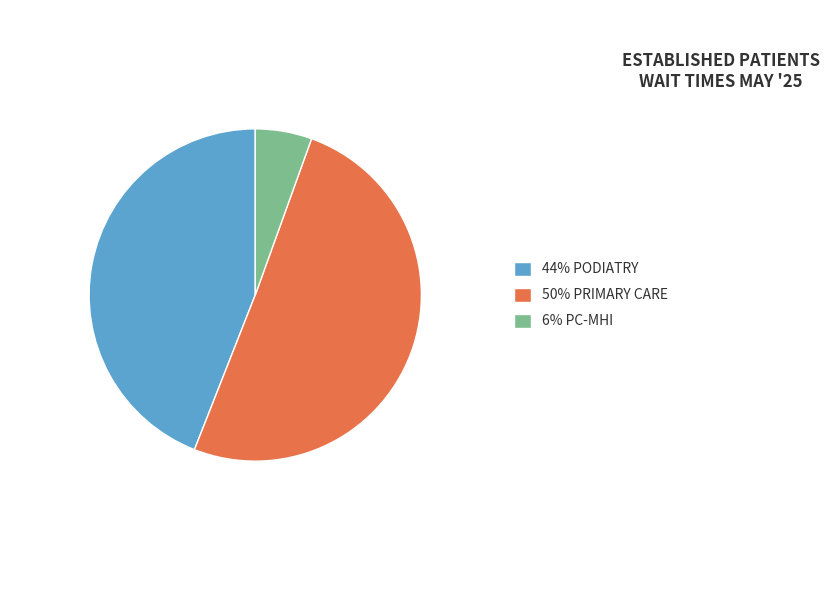

How many segments does this pie chart have?

3